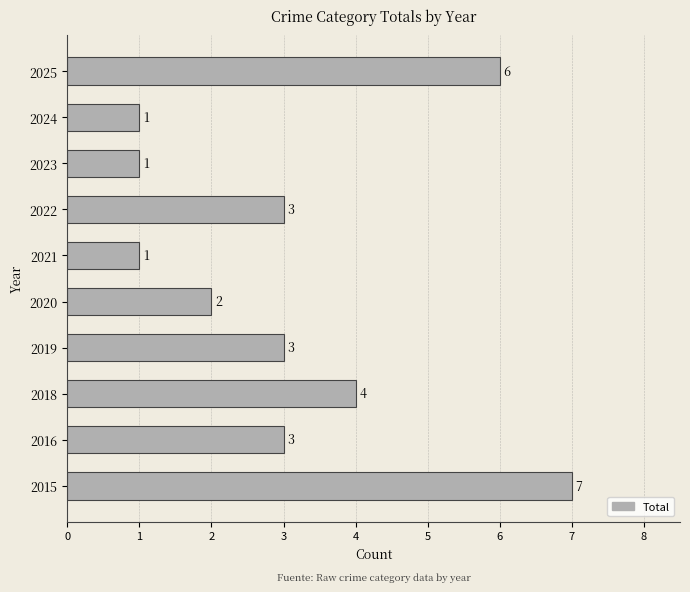

Is it true that the value at 2016 is 3?

True